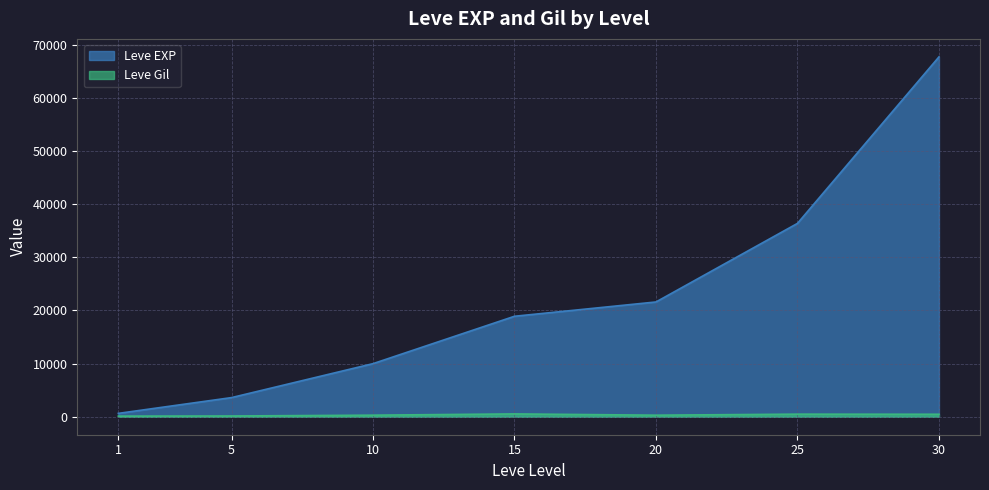

How many interior local valleys does the Leve Gil series have?

1